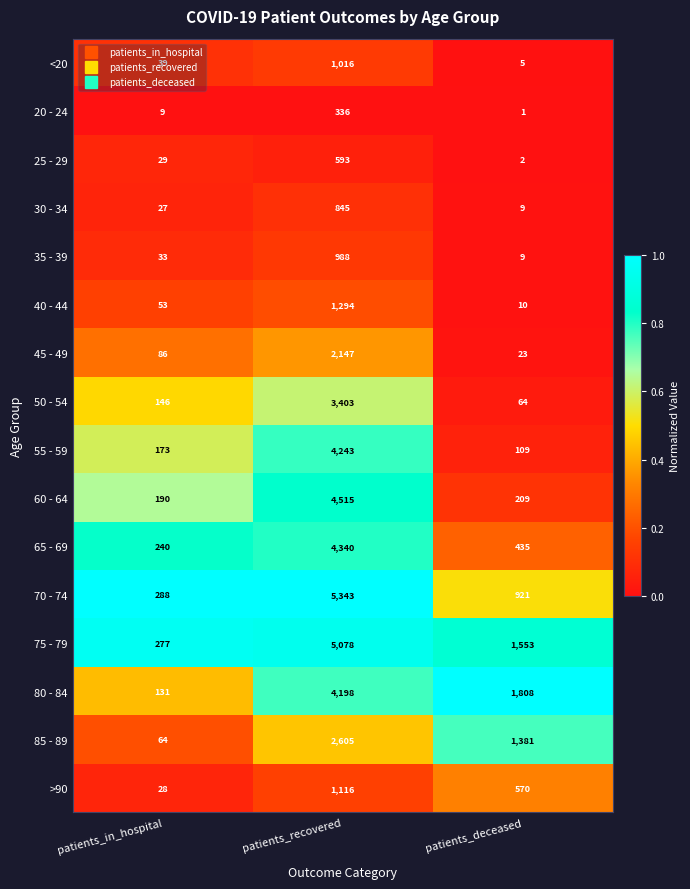

The 30 - 34 series shows 9 at patients_deceased. True or false?

True